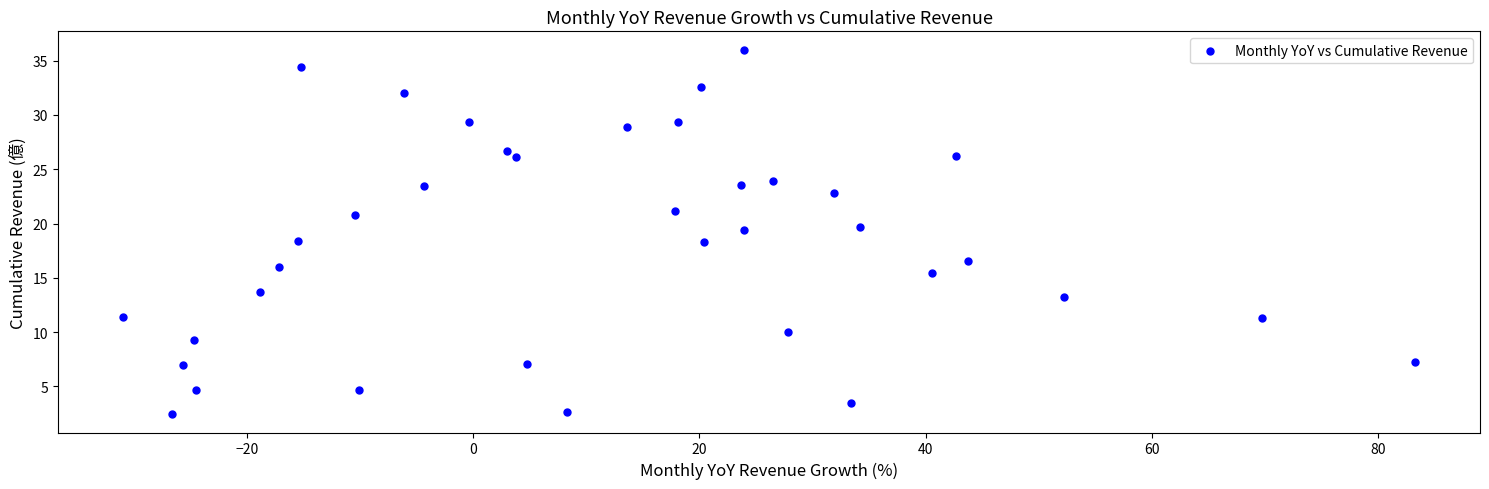

What is the range of Y values (max minus min)?

33.6